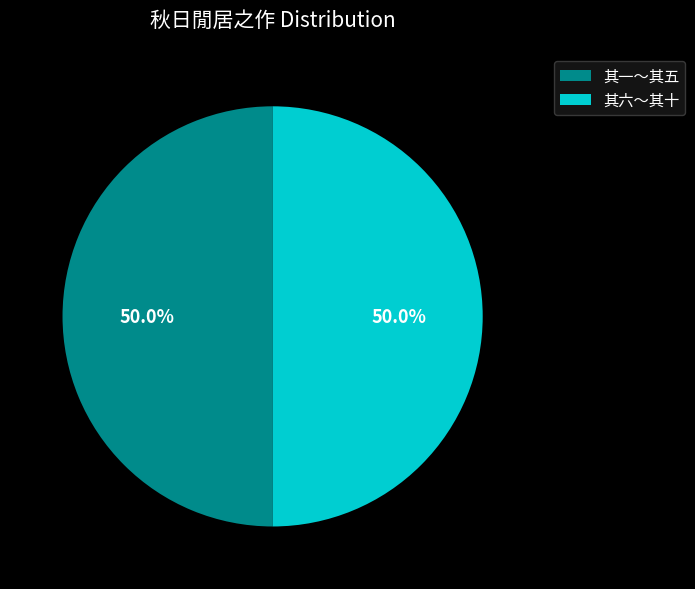

How much of the chart is everything except 其六～其十?

50.0%